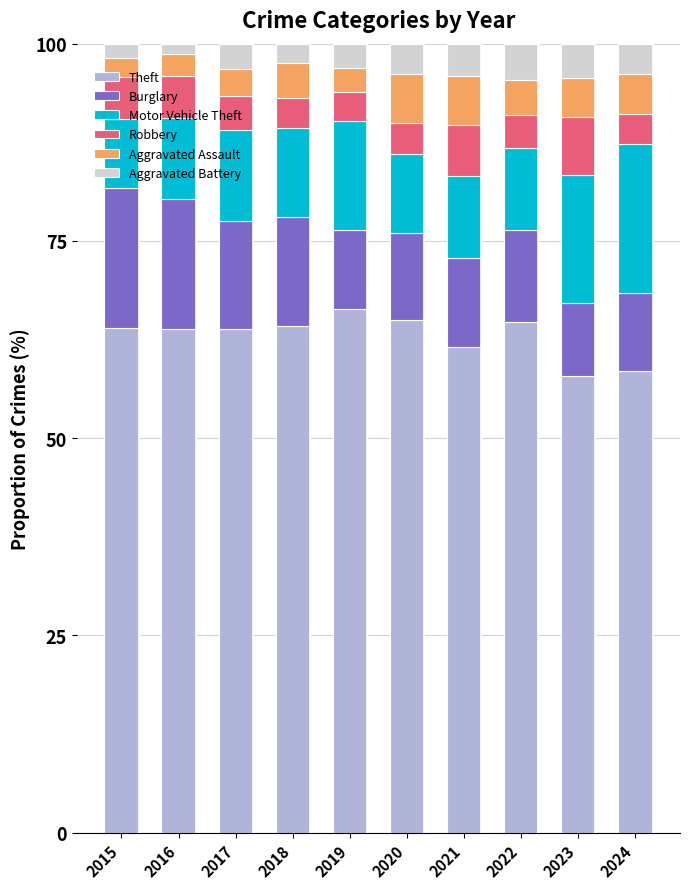

What is the total value across all series at 2023?

100.0